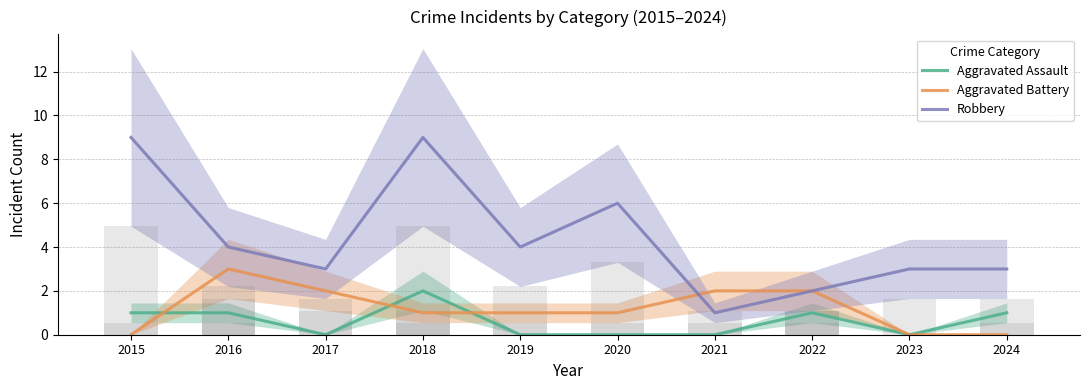

Count the Aggravated Battery values in the range 0 to 2.

9